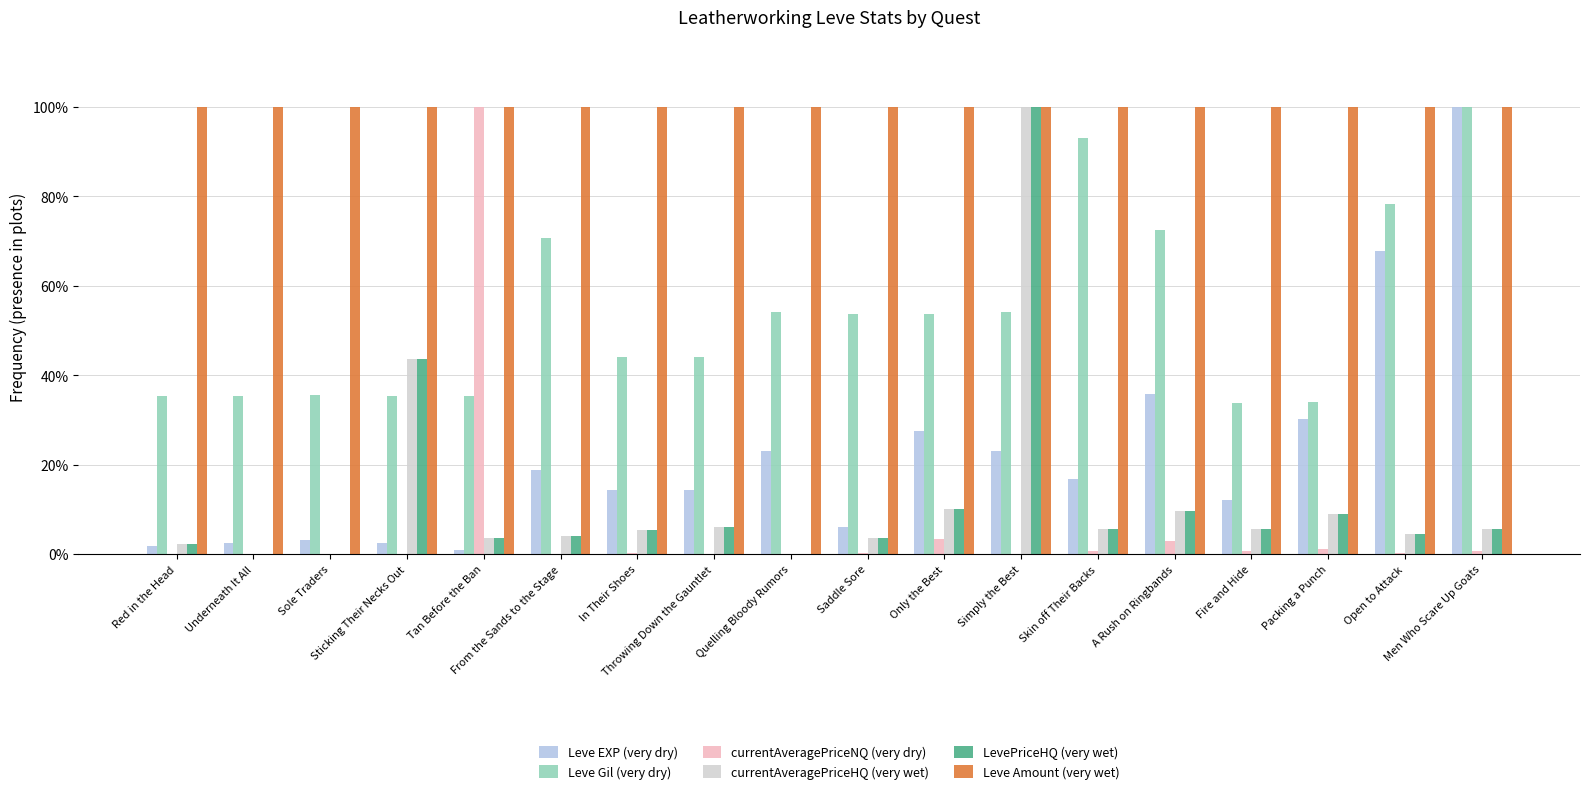

How many values in the Leve Gil (very dry) series exceed 53?

9